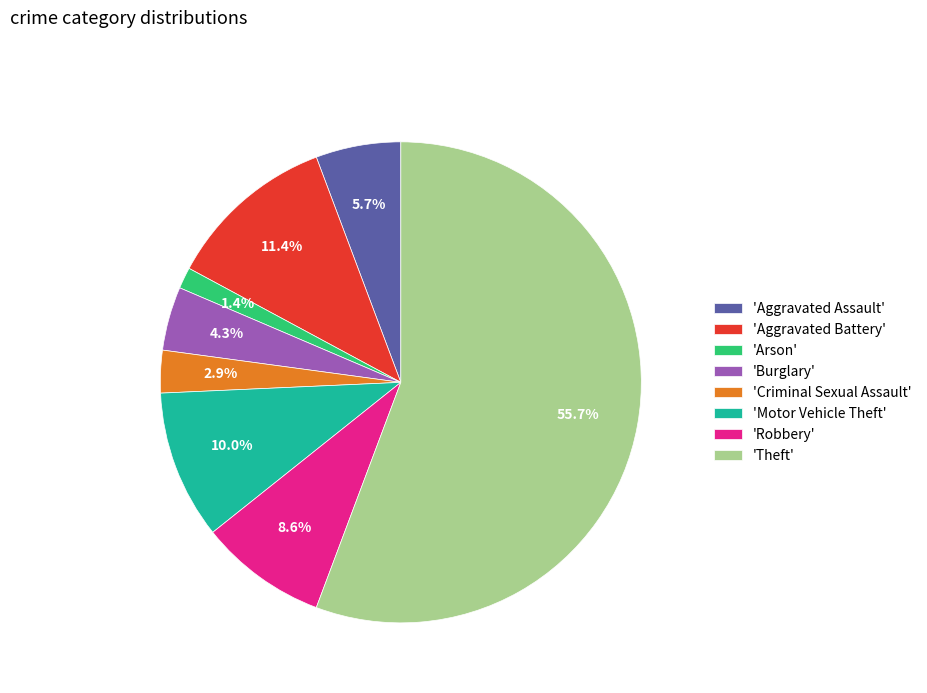

Which slice is the smallest?

'Arson'